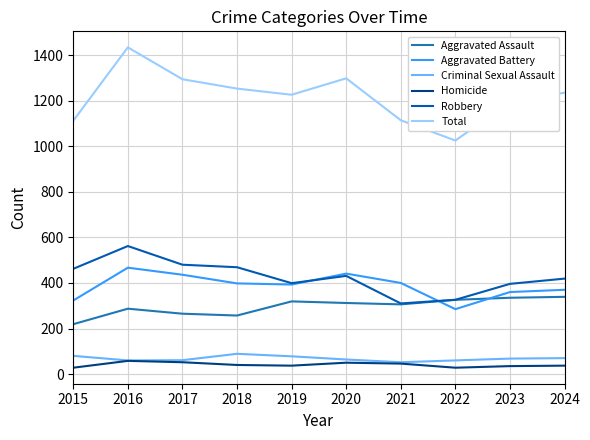

Which series has the largest range (max minus min)?

Total